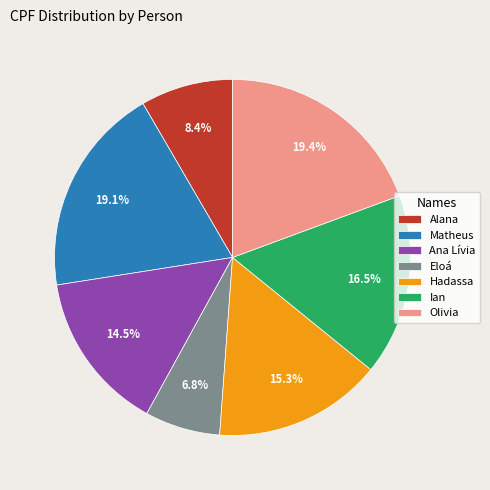

What is the smallest slice in the pie chart?

Eloá